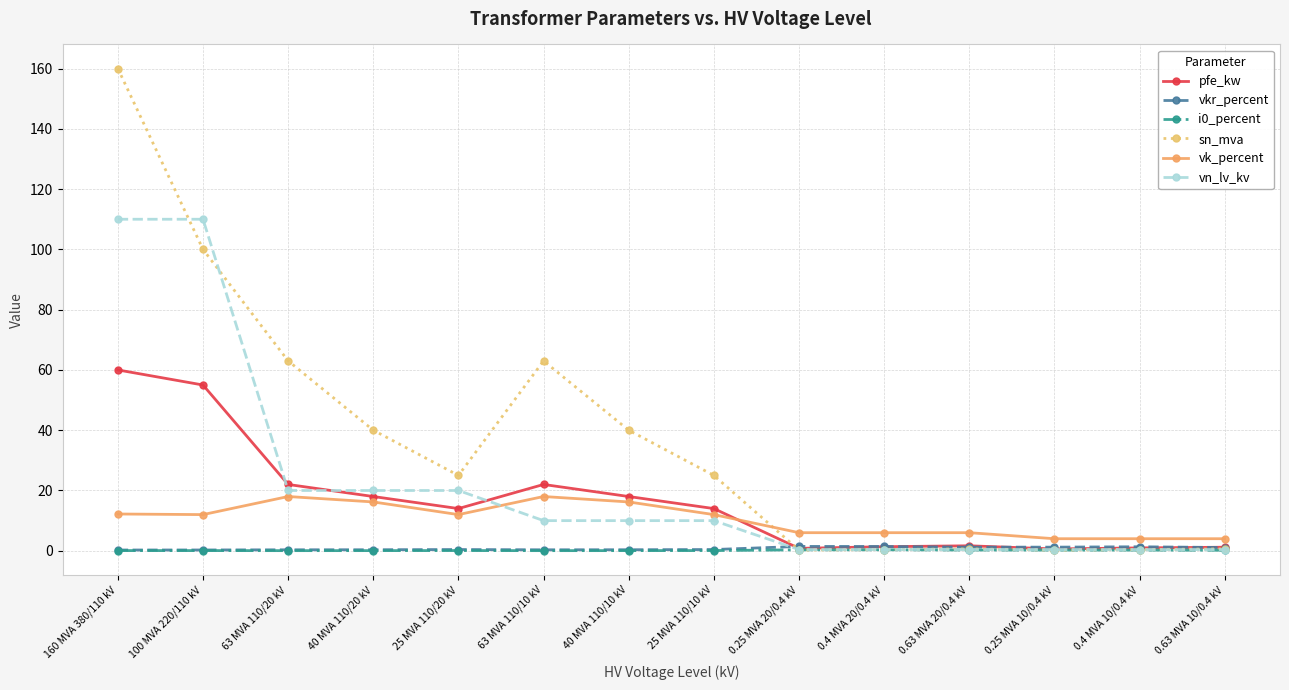

At which category does the chart reach its peak across all series?

160 MVA 380/110 kV